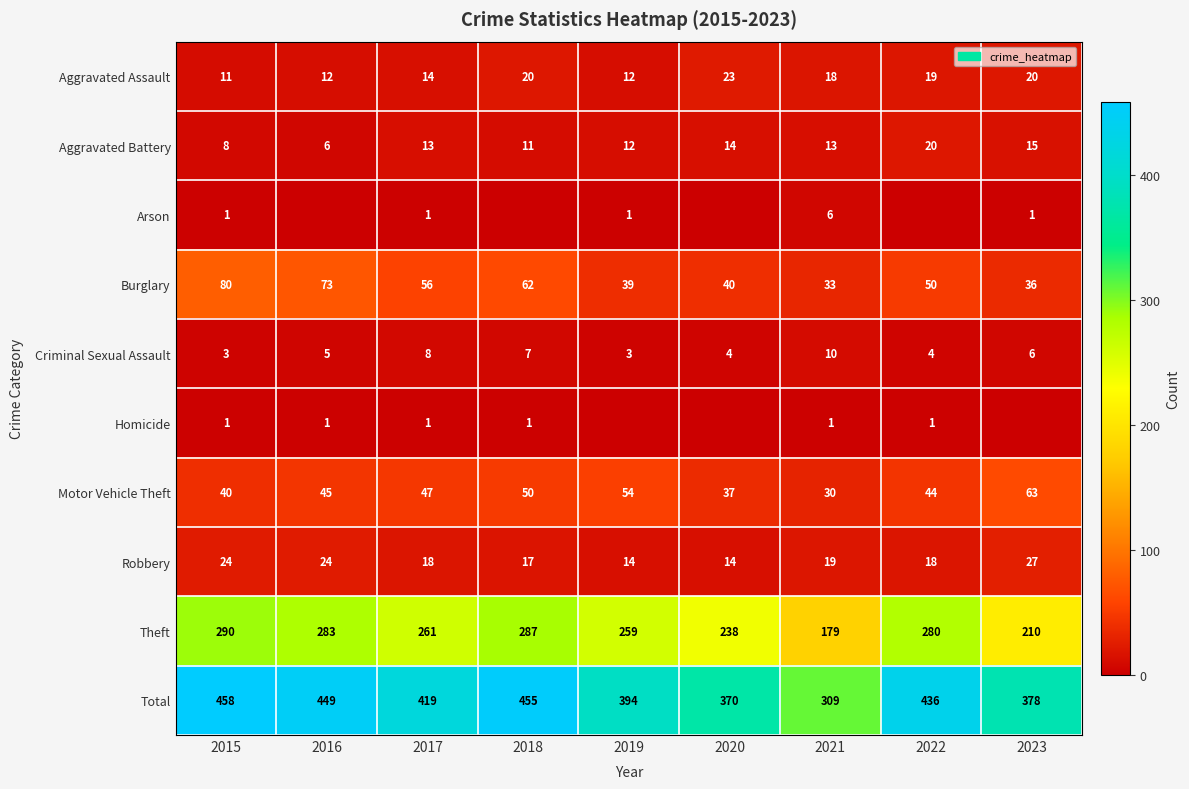

What value does the Criminal Sexual Assault series have at 2020?

4